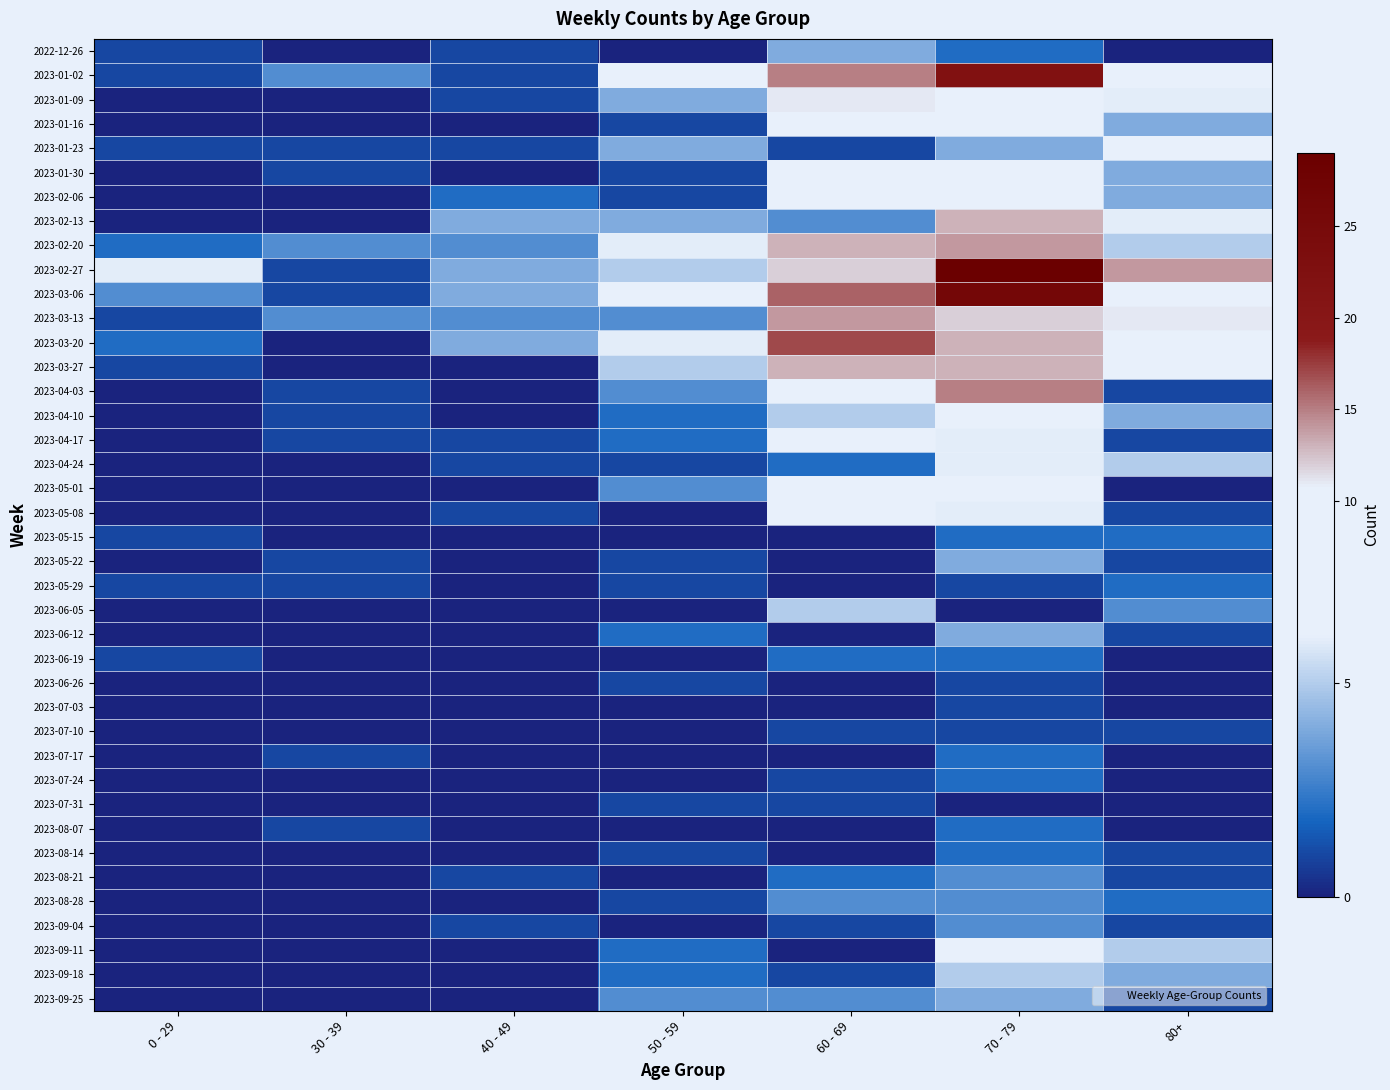

Reading left to right, list all the values displayed in this chart.

2022-12-26: 0 - 29=1	30 - 39=0	40 - 49=1	50 - 59=0	60 - 69=4	70 - 79=2	80+=0
2023-01-02: 0 - 29=1	30 - 39=3	40 - 49=1	50 - 59=8	60 - 69=15	70 - 79=22	80+=8
2023-01-09: 0 - 29=0	30 - 39=0	40 - 49=1	50 - 59=4	60 - 69=11	70 - 79=9	80+=6
2023-01-16: 0 - 29=0	30 - 39=0	40 - 49=0	50 - 59=1	60 - 69=7	70 - 79=9	80+=4
2023-01-23: 0 - 29=1	30 - 39=1	40 - 49=1	50 - 59=4	60 - 69=1	70 - 79=4	80+=9
2023-01-30: 0 - 29=0	30 - 39=1	40 - 49=0	50 - 59=1	60 - 69=7	70 - 79=8	80+=4
2023-02-06: 0 - 29=0	30 - 39=0	40 - 49=2	50 - 59=1	60 - 69=9	70 - 79=10	80+=4
2023-02-13: 0 - 29=0	30 - 39=0	40 - 49=4	50 - 59=4	60 - 69=3	70 - 79=13	80+=6
2023-02-20: 0 - 29=2	30 - 39=3	40 - 49=3	50 - 59=6	60 - 69=13	70 - 79=14	80+=5
2023-02-27: 0 - 29=6	30 - 39=1	40 - 49=4	50 - 59=5	60 - 69=12	70 - 79=29	80+=14
2023-03-06: 0 - 29=3	30 - 39=1	40 - 49=4	50 - 59=9	60 - 69=16	70 - 79=26	80+=8
2023-03-13: 0 - 29=1	30 - 39=3	40 - 49=3	50 - 59=3	60 - 69=14	70 - 79=12	80+=11
2023-03-20: 0 - 29=2	30 - 39=0	40 - 49=4	50 - 59=6	60 - 69=17	70 - 79=13	80+=9
2023-03-27: 0 - 29=1	30 - 39=0	40 - 49=0	50 - 59=5	60 - 69=13	70 - 79=13	80+=10
2023-04-03: 0 - 29=0	30 - 39=1	40 - 49=0	50 - 59=3	60 - 69=9	70 - 79=15	80+=1
2023-04-10: 0 - 29=0	30 - 39=1	40 - 49=0	50 - 59=2	60 - 69=5	70 - 79=7	80+=4
2023-04-17: 0 - 29=0	30 - 39=1	40 - 49=1	50 - 59=2	60 - 69=8	70 - 79=6	80+=1
2023-04-24: 0 - 29=0	30 - 39=0	40 - 49=1	50 - 59=1	60 - 69=2	70 - 79=6	80+=5
2023-05-01: 0 - 29=0	30 - 39=0	40 - 49=0	50 - 59=3	60 - 69=9	70 - 79=8	80+=0
2023-05-08: 0 - 29=0	30 - 39=0	40 - 49=1	50 - 59=0	60 - 69=8	70 - 79=6	80+=1
2023-05-15: 0 - 29=1	30 - 39=0	40 - 49=0	50 - 59=0	60 - 69=0	70 - 79=2	80+=2
2023-05-22: 0 - 29=0	30 - 39=1	40 - 49=0	50 - 59=1	60 - 69=0	70 - 79=4	80+=1
2023-05-29: 0 - 29=1	30 - 39=1	40 - 49=0	50 - 59=1	60 - 69=0	70 - 79=1	80+=2
2023-06-05: 0 - 29=0	30 - 39=0	40 - 49=0	50 - 59=0	60 - 69=5	70 - 79=0	80+=3
2023-06-12: 0 - 29=0	30 - 39=0	40 - 49=0	50 - 59=2	60 - 69=0	70 - 79=4	80+=1
2023-06-19: 0 - 29=1	30 - 39=0	40 - 49=0	50 - 59=0	60 - 69=2	70 - 79=2	80+=0
2023-06-26: 0 - 29=0	30 - 39=0	40 - 49=0	50 - 59=1	60 - 69=0	70 - 79=1	80+=0
2023-07-03: 0 - 29=0	30 - 39=0	40 - 49=0	50 - 59=0	60 - 69=0	70 - 79=1	80+=0
2023-07-10: 0 - 29=0	30 - 39=0	40 - 49=0	50 - 59=0	60 - 69=1	70 - 79=1	80+=1
2023-07-17: 0 - 29=0	30 - 39=1	40 - 49=0	50 - 59=0	60 - 69=0	70 - 79=2	80+=0
2023-07-24: 0 - 29=0	30 - 39=0	40 - 49=0	50 - 59=0	60 - 69=1	70 - 79=2	80+=0
2023-07-31: 0 - 29=0	30 - 39=0	40 - 49=0	50 - 59=1	60 - 69=1	70 - 79=0	80+=0
2023-08-07: 0 - 29=0	30 - 39=1	40 - 49=0	50 - 59=0	60 - 69=0	70 - 79=2	80+=0
2023-08-14: 0 - 29=0	30 - 39=0	40 - 49=0	50 - 59=1	60 - 69=0	70 - 79=2	80+=1
2023-08-21: 0 - 29=0	30 - 39=0	40 - 49=1	50 - 59=0	60 - 69=2	70 - 79=3	80+=1
2023-08-28: 0 - 29=0	30 - 39=0	40 - 49=0	50 - 59=1	60 - 69=3	70 - 79=3	80+=2
2023-09-04: 0 - 29=0	30 - 39=0	40 - 49=1	50 - 59=0	60 - 69=1	70 - 79=3	80+=1
2023-09-11: 0 - 29=0	30 - 39=0	40 - 49=0	50 - 59=2	60 - 69=0	70 - 79=7	80+=5
2023-09-18: 0 - 29=0	30 - 39=0	40 - 49=0	50 - 59=2	60 - 69=1	70 - 79=5	80+=4
2023-09-25: 0 - 29=0	30 - 39=0	40 - 49=0	50 - 59=3	60 - 69=3	70 - 79=4	80+=1